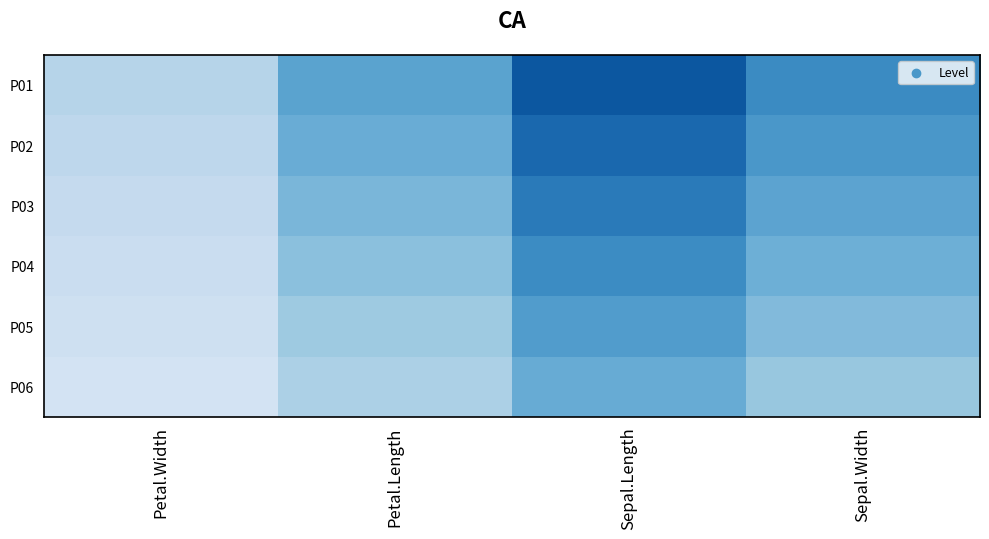

Which series changed the most between Petal.Width and Sepal.Length?

P01